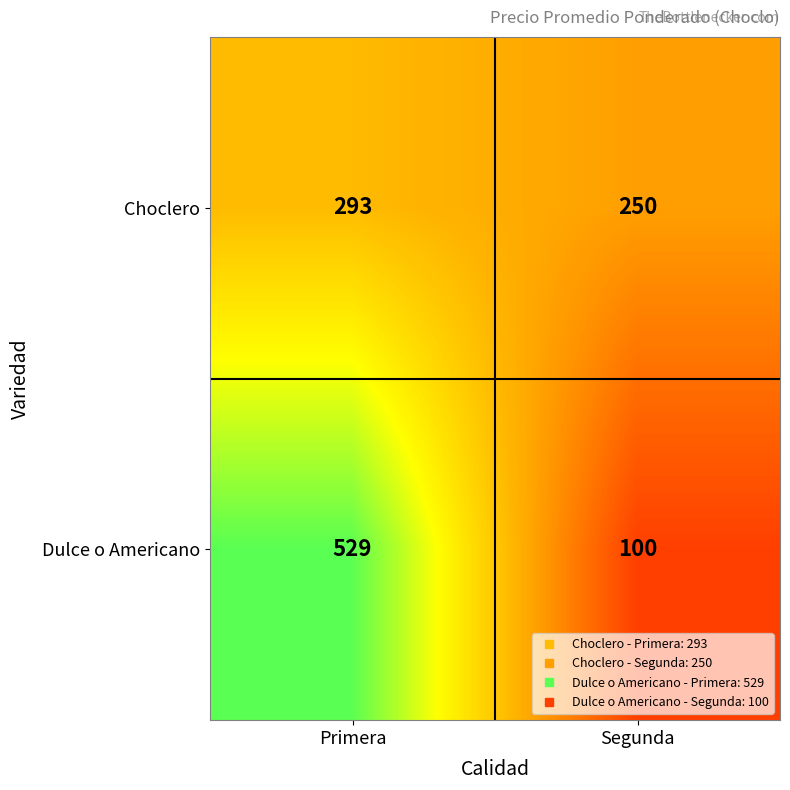

Reading left to right, transcribe all the data shown in this chart.

Choclero: Primera=293	Segunda=250
Dulce o Americano: Primera=529	Segunda=100